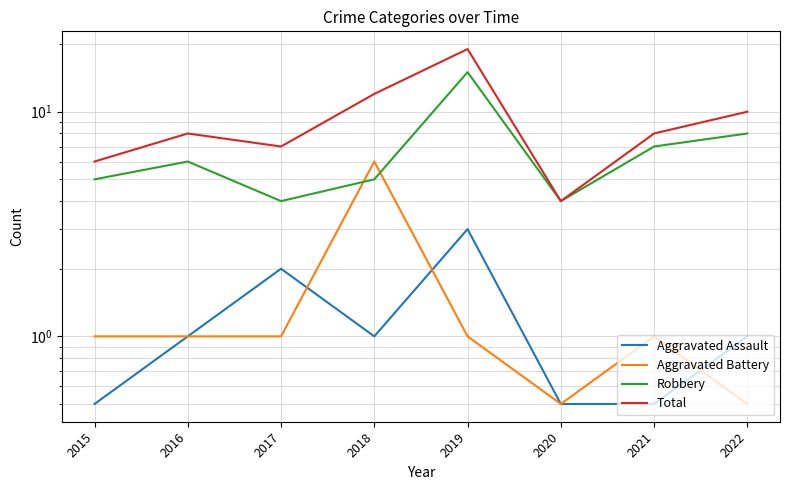

What value does the Aggravated Assault series have at 2015?

0.5